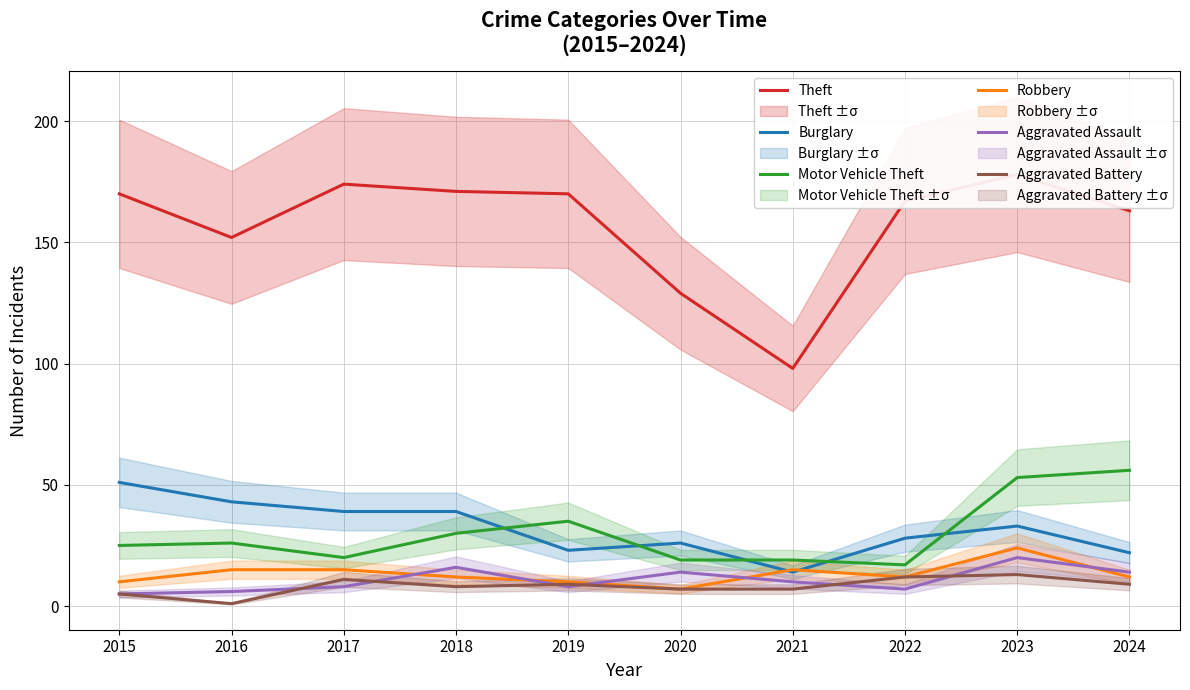

What is the highest value of the Burglary series?

51